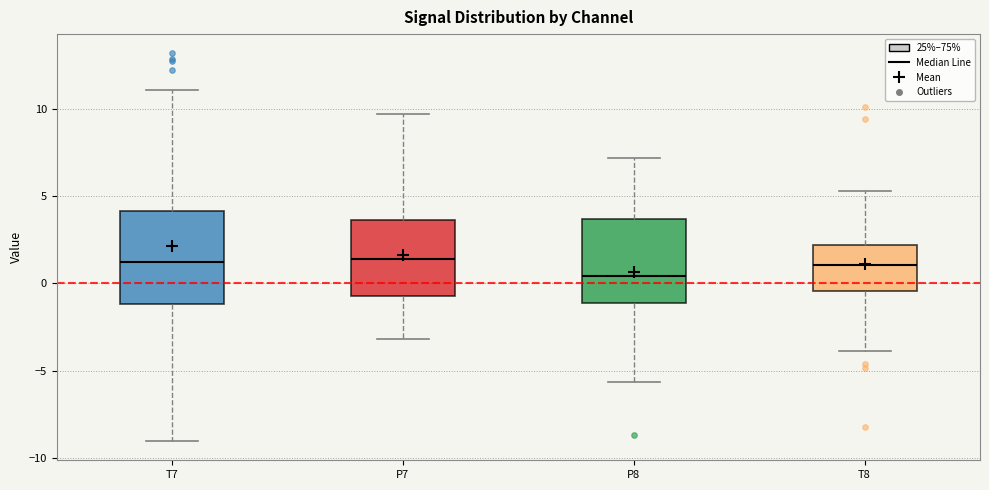

Where is the upper edge of the box for T7 on the y-axis? The values are not printed on the chart, so give them approximately, as read against the axis.

4.0